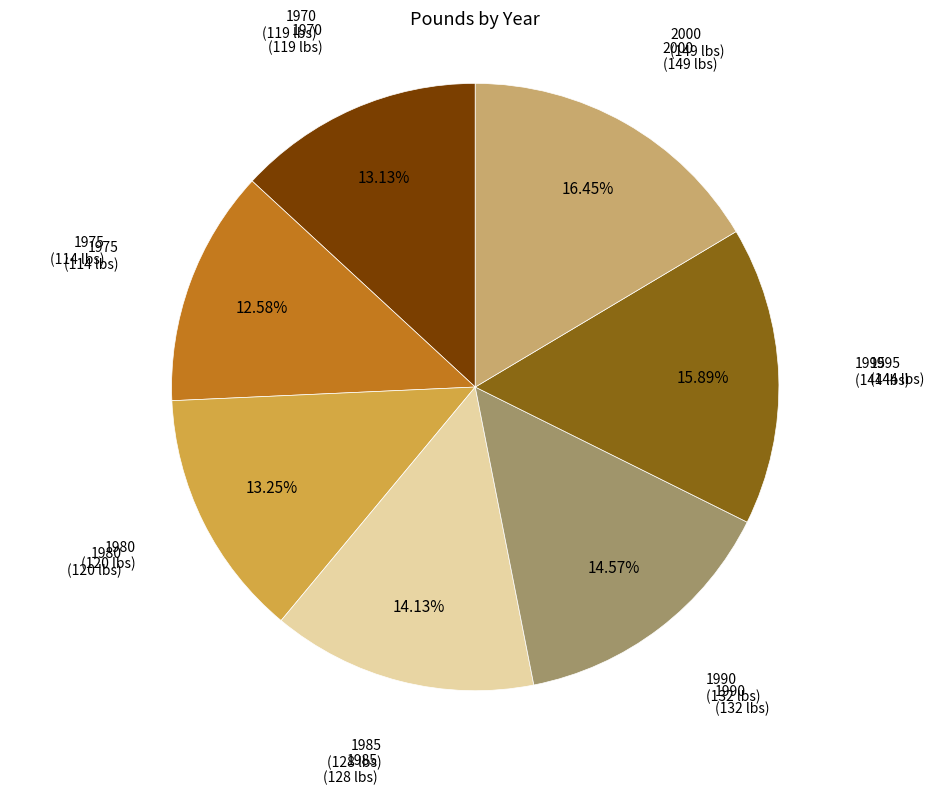

To the nearest percent, what is the difference between the largest and smallest slice percentages?

4%